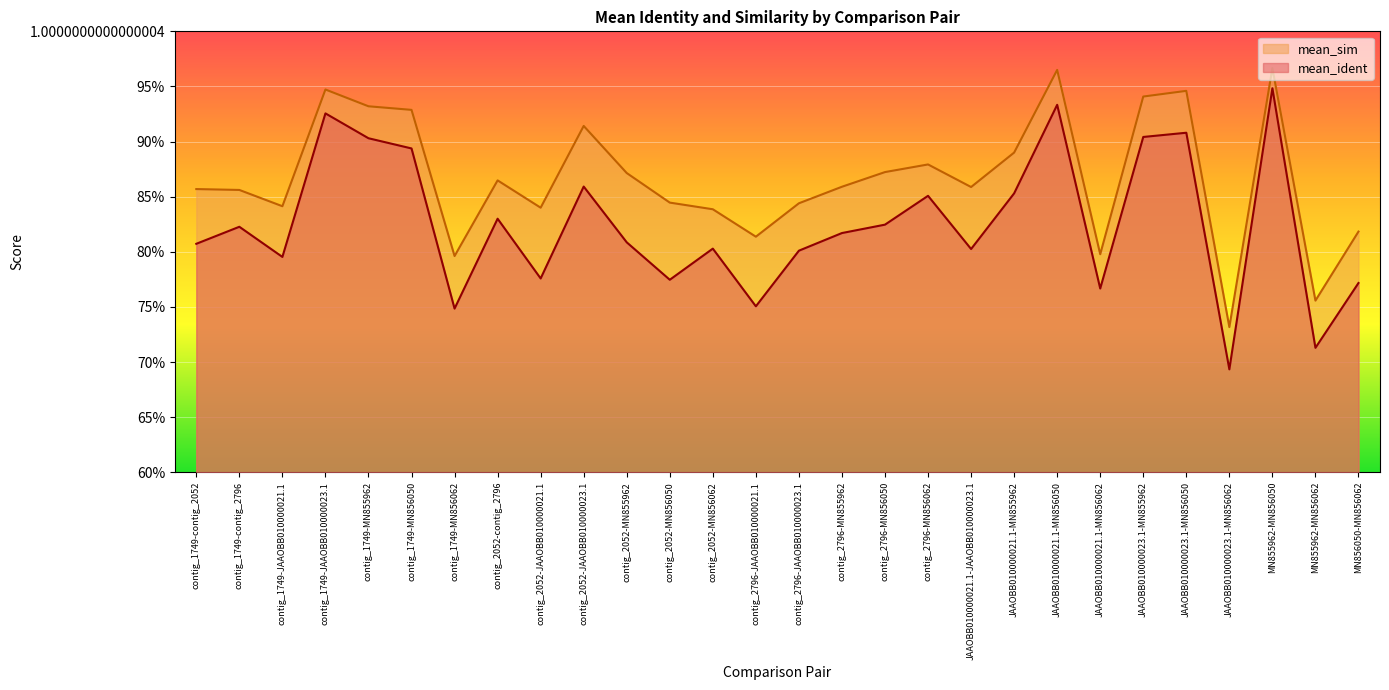

What is the label of the 16th point from the left?

contig_2796-MN855962